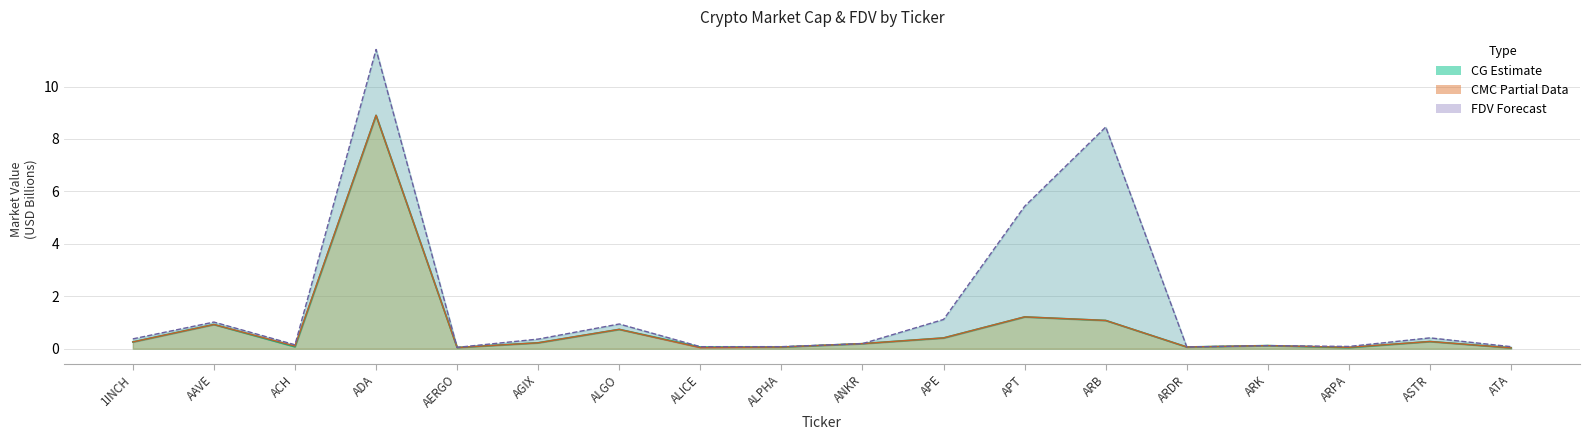

How many categories are shown in the chart?

18